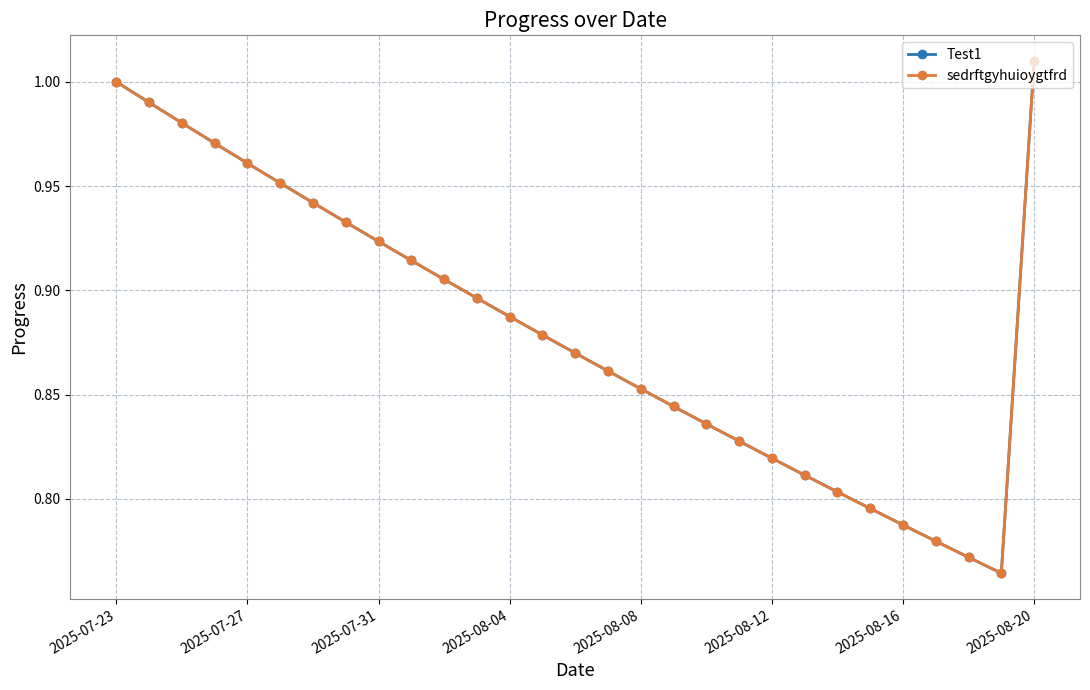

Reading right to left, extract all data points from this chart.

Test1: 1.0	0.8	0.8	0.8	0.8	0.8	0.8	0.8	0.8	0.8	0.8	0.8	0.9	0.9	0.9	0.9	0.9	0.9	0.9	0.9	0.9	0.9	0.9	1.0	1.0	1.0	1.0	1.0	1.0
sedrftgyhuioygtfrd: 1.0	0.8	0.8	0.8	0.8	0.8	0.8	0.8	0.8	0.8	0.8	0.8	0.9	0.9	0.9	0.9	0.9	0.9	0.9	0.9	0.9	0.9	0.9	1.0	1.0	1.0	1.0	1.0	1.0